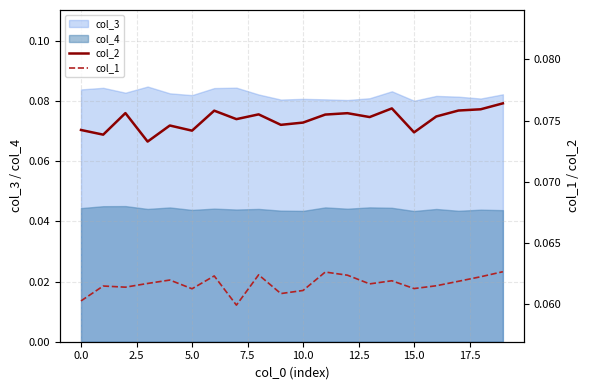

True or false: col_3 and col_4 cross at least once.

False